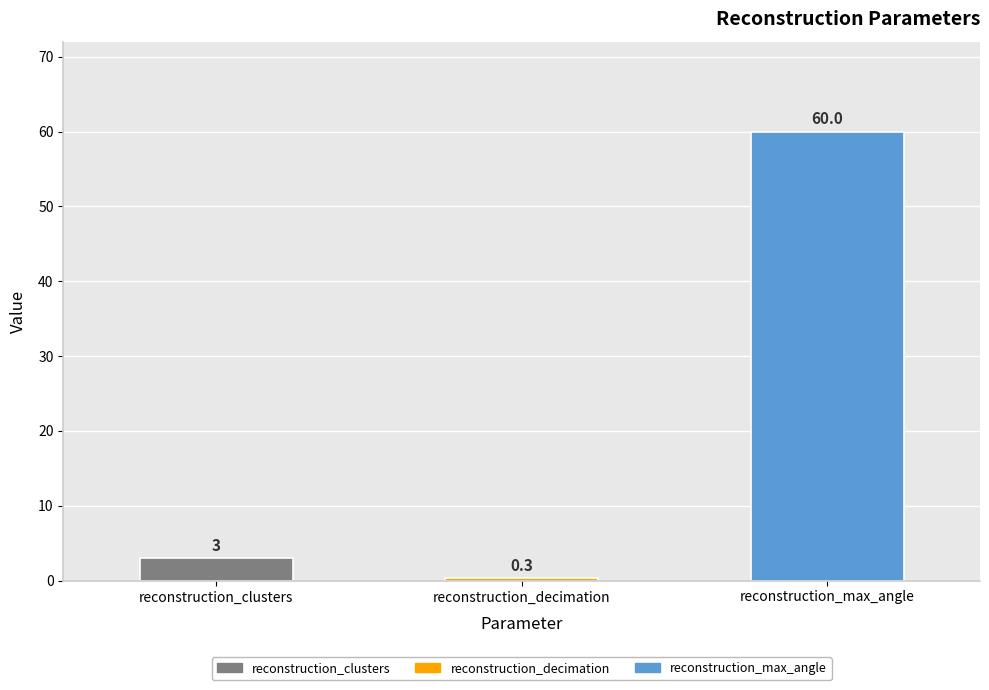

What is the maximum value shown in the chart?

60.0